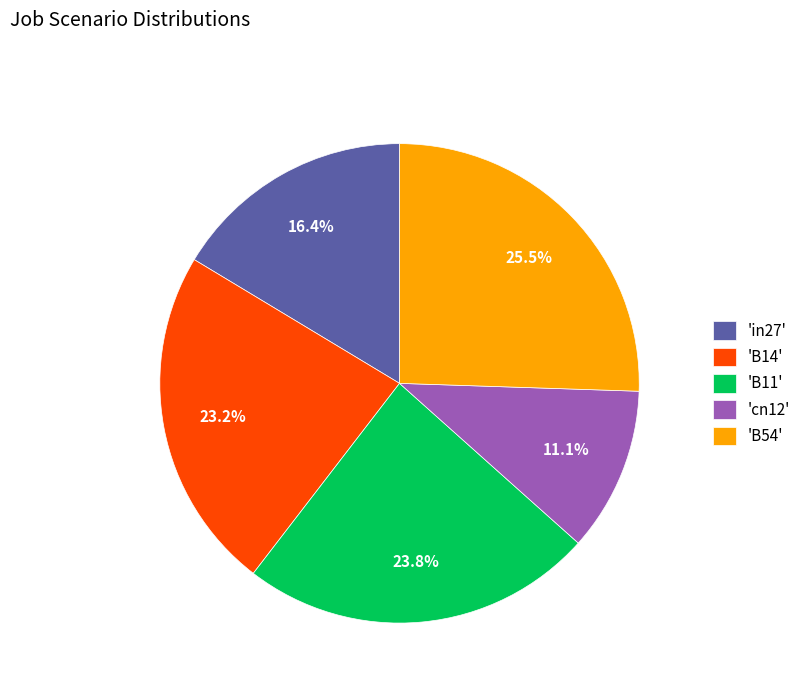

Rank the categories by value from highest to lowest.

'B54', 'B11', 'B14', 'in27', 'cn12'